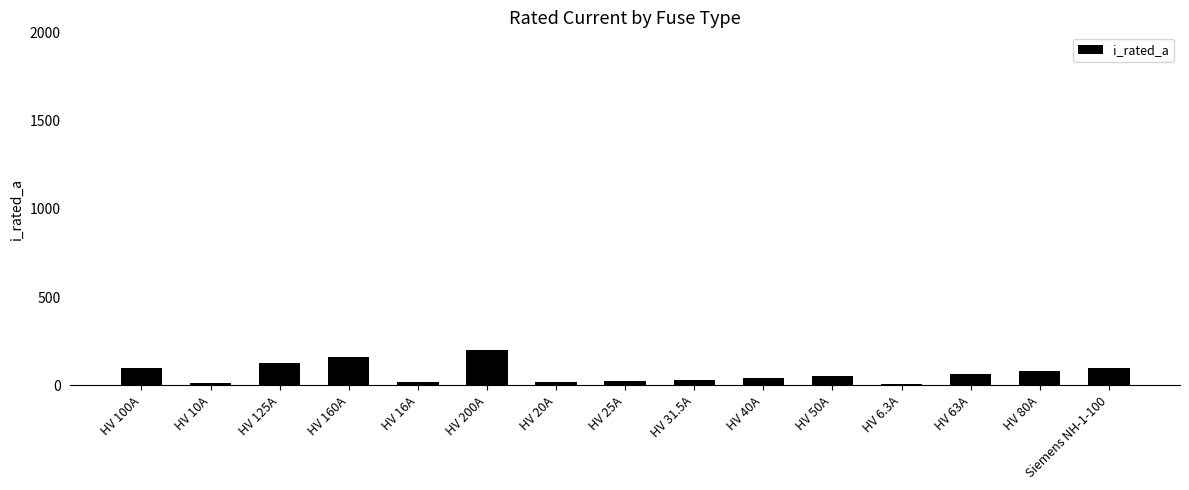

Is it true that the value at HV 63A is 63.0?

True